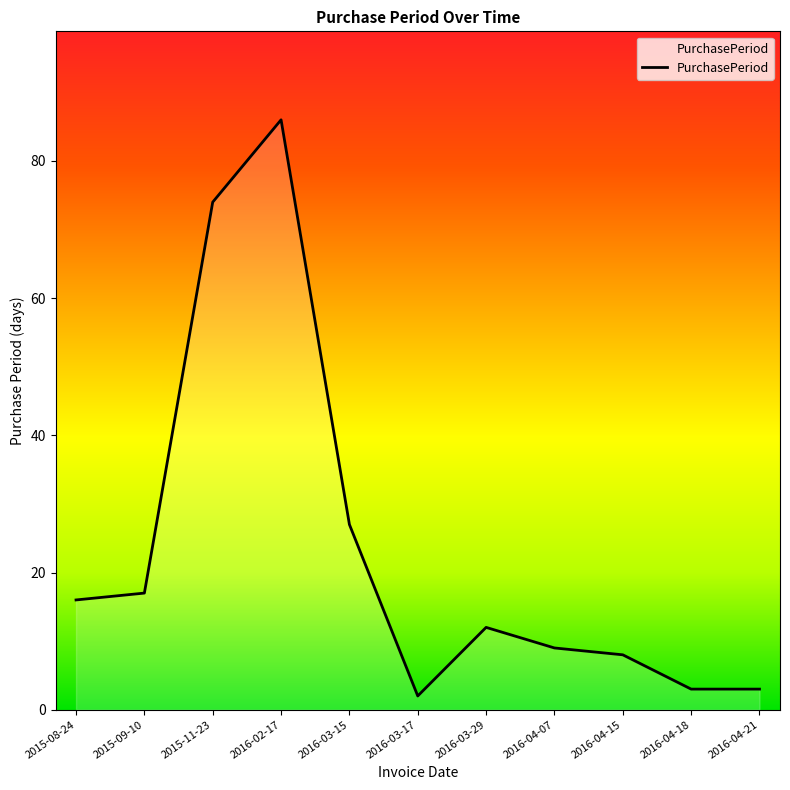

Which label corresponds to the smallest value in the chart?

2016-03-17